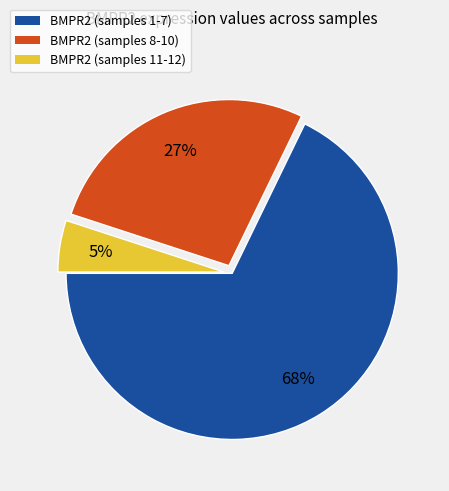

To the nearest percent, what is the average slice percentage?

33%